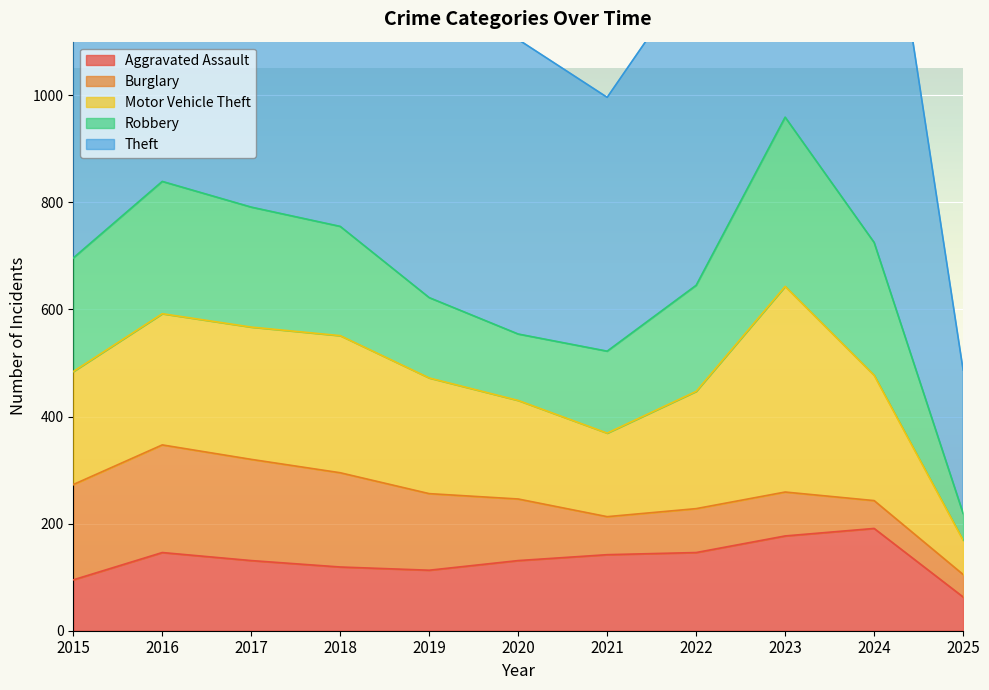

At which label is Theft closest to 592?

2022